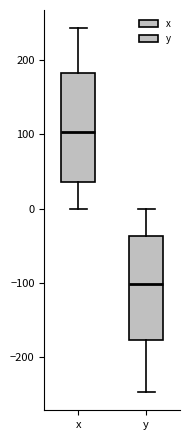

Reading left to right, transcribe this box plot: for each box, give where its median line is, the range the box spans, and where its two whiskers end, as read against the y-axis. The values are not printed on the chart, so give them approximately, as read against the axis.

x: median 100, box 40 to 180, whiskers 0 to 240
y: median -100, box -180 to -40, whiskers -250 to 0